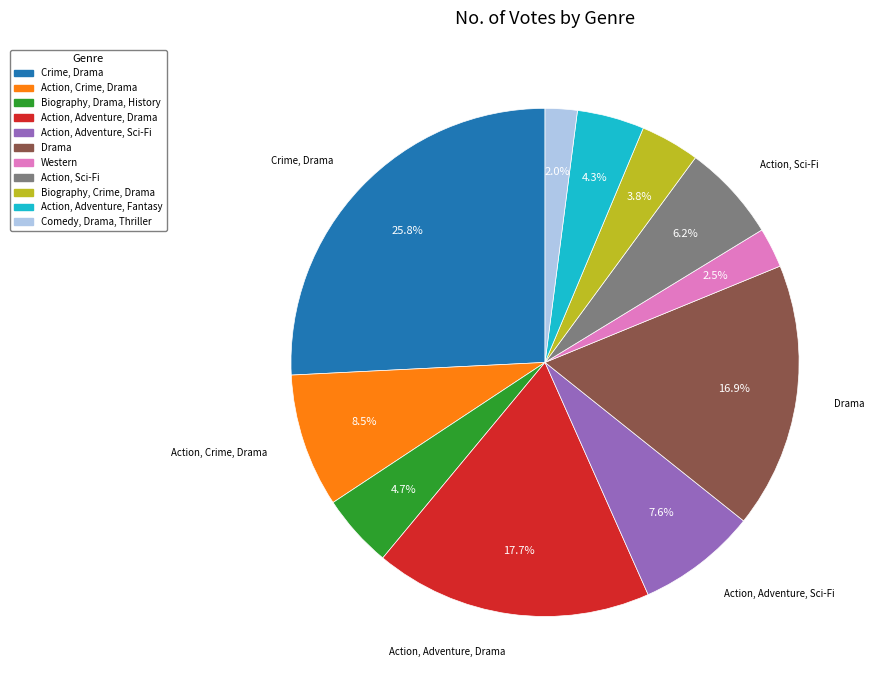

Is it true that Crime, Drama is 20% of the pie?

False